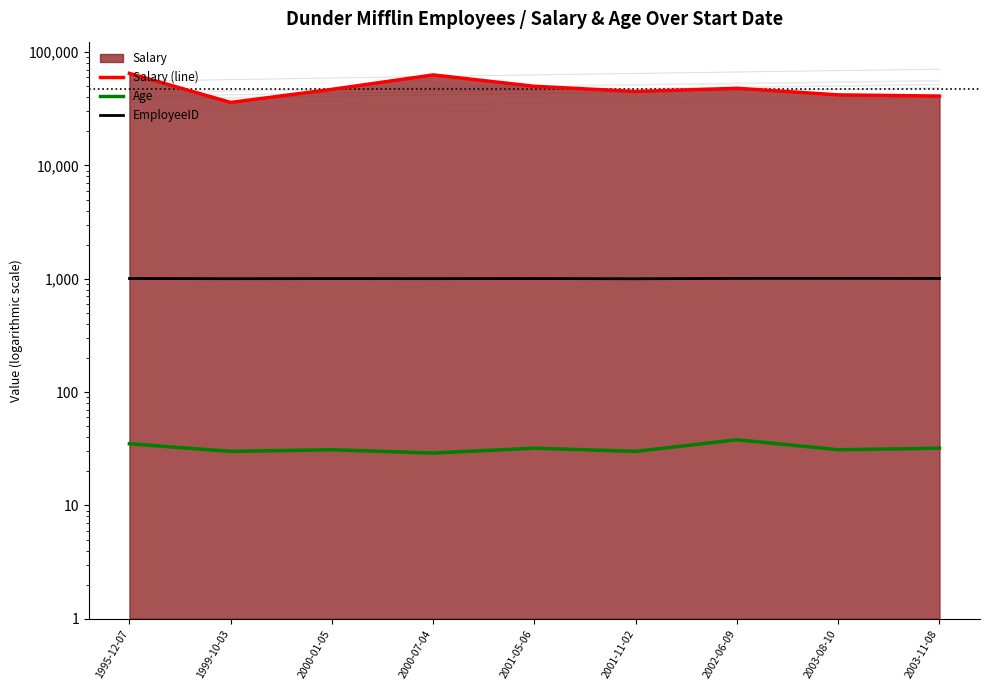

Count the EmployeeID values in the range 1003 to 1007.

5